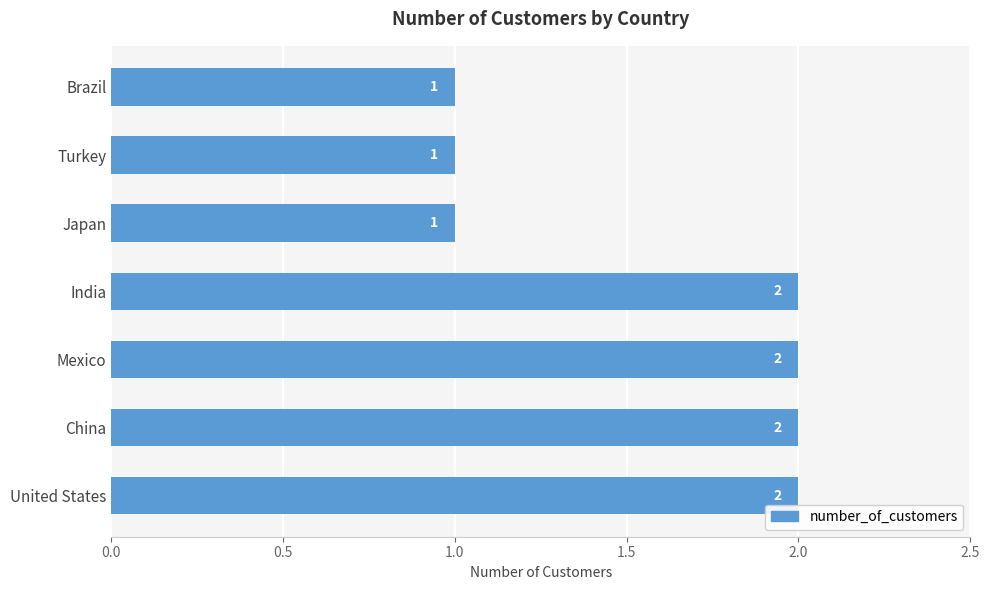

The value at Japan is 0. True or false?

False